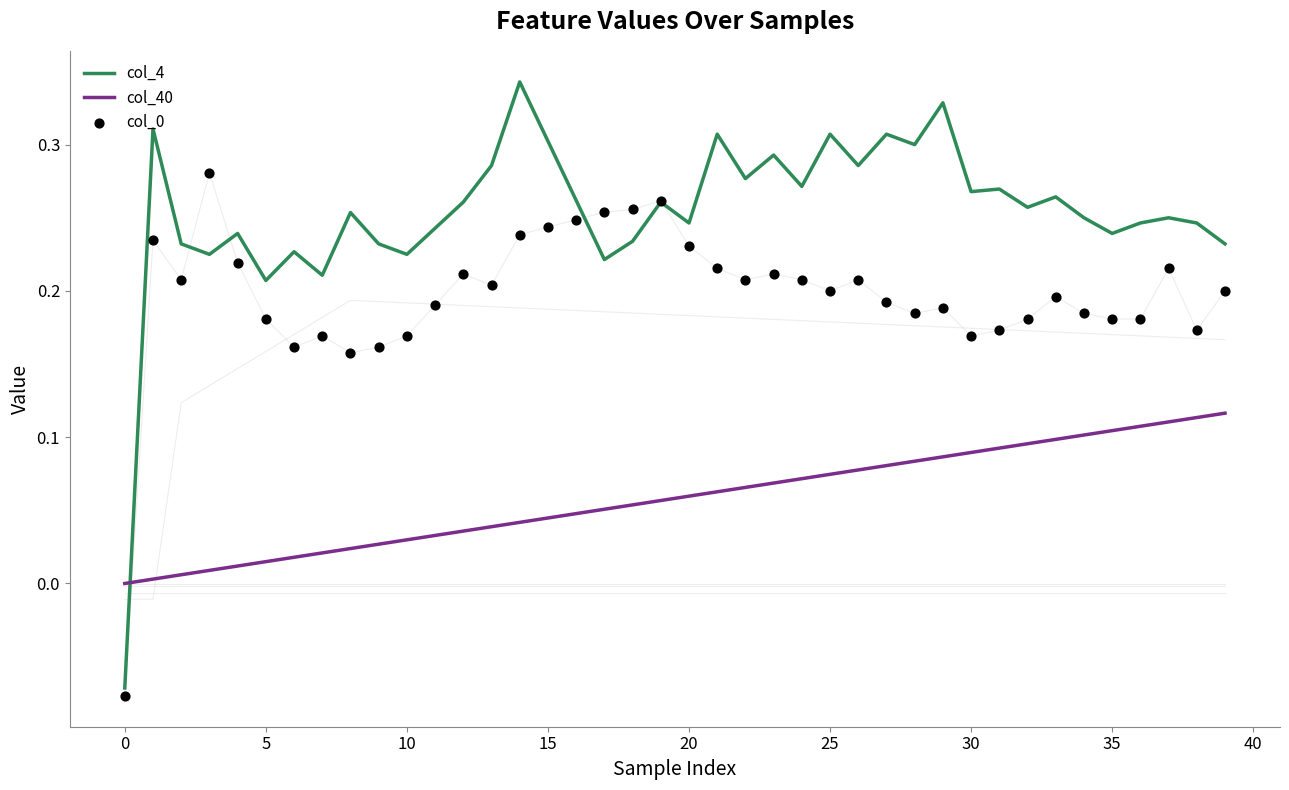

Which series has the largest total across all categories?

col_4